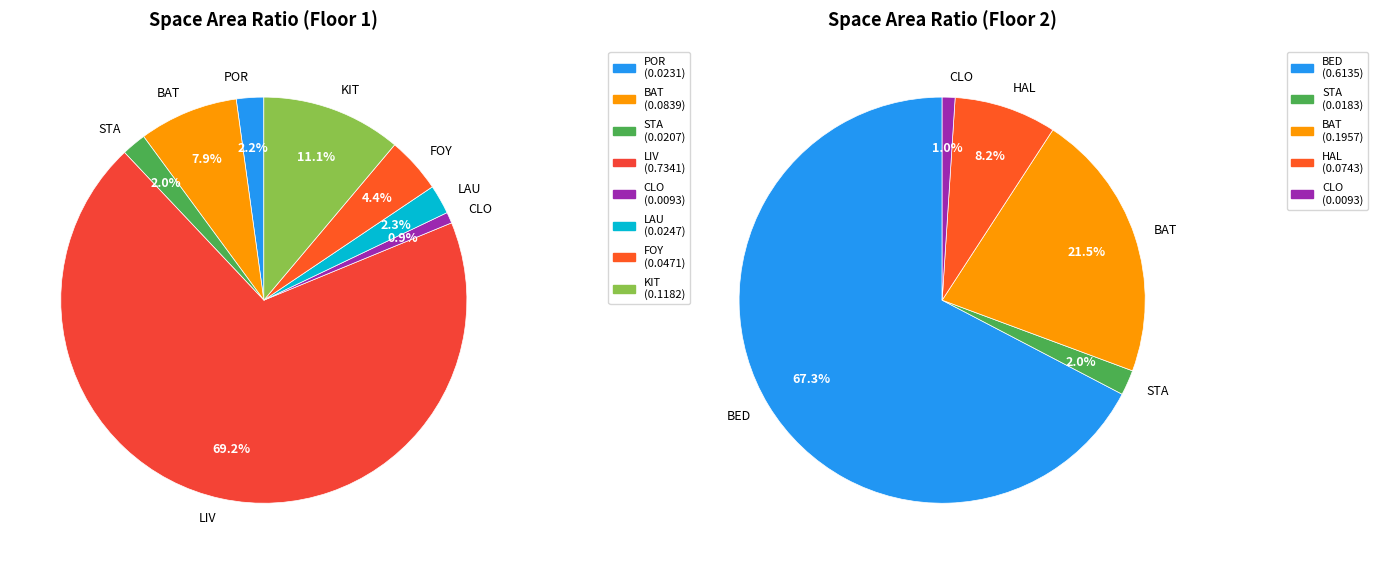

Which slice is the smallest?

CLO